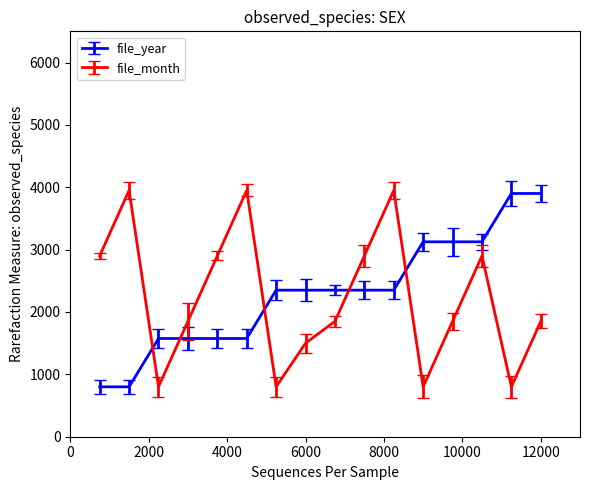

Rank the series by their maximum value, from highest to lowest.

file_month, file_year